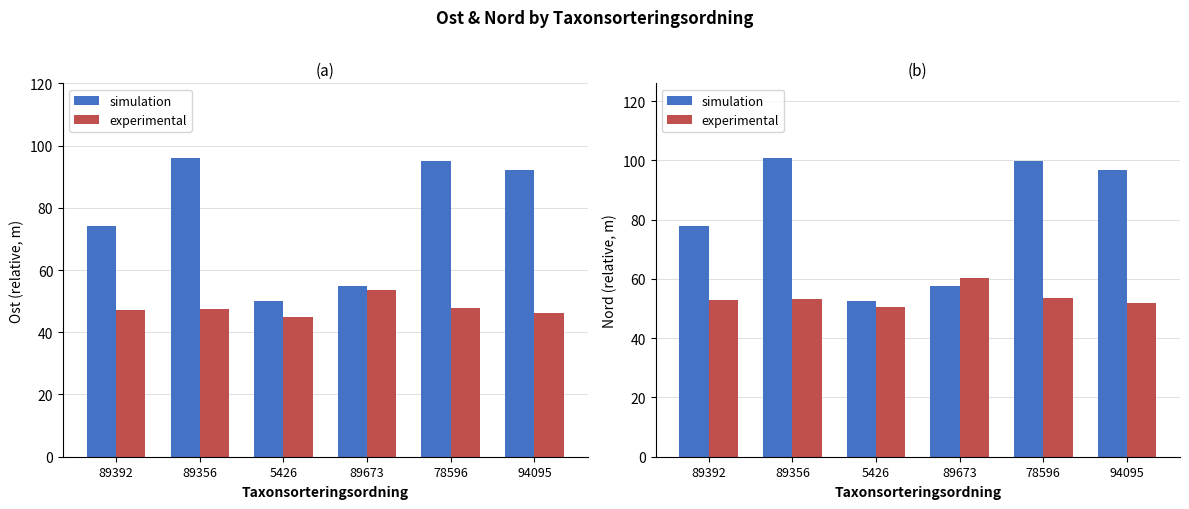

What is the spread (max minus min) of values at 89673?

2.4